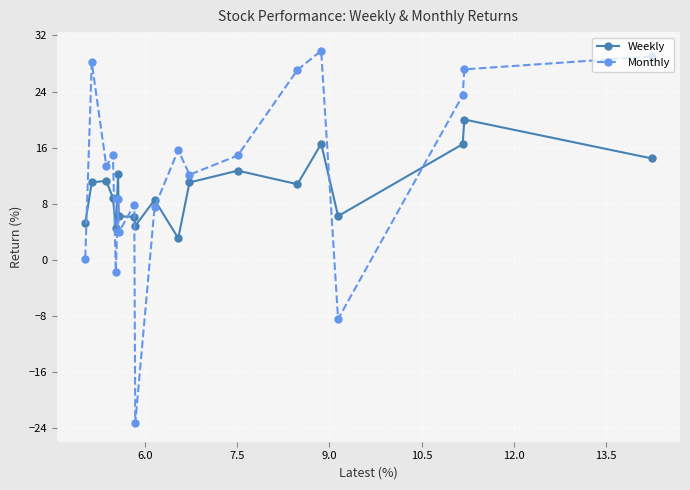

Rank the series by their maximum value, from highest to lowest.

Monthly, Weekly